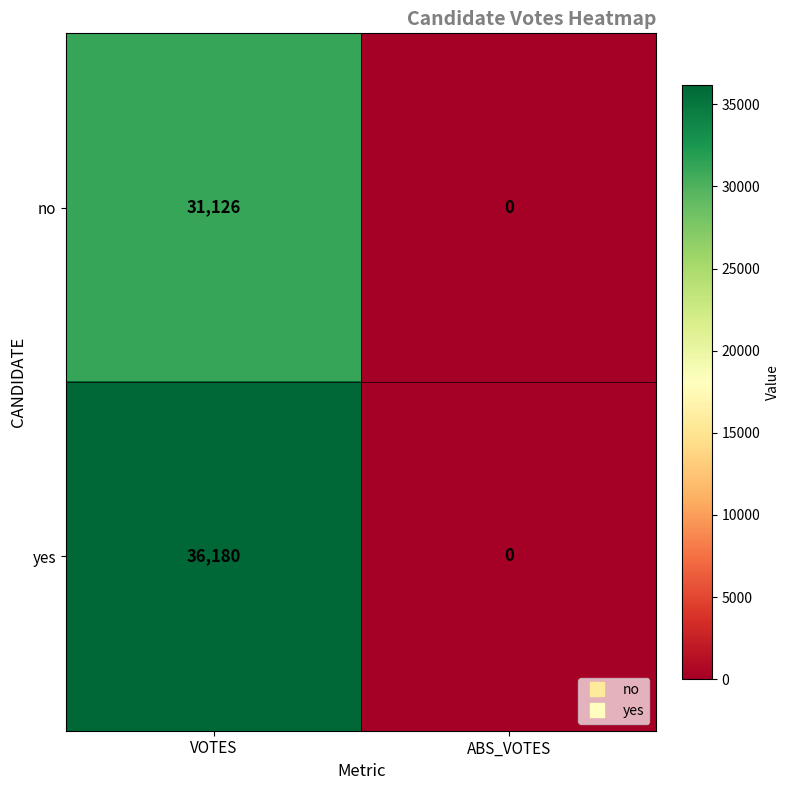

What is the approximate value of yes at VOTES, to the nearest 10?

36180